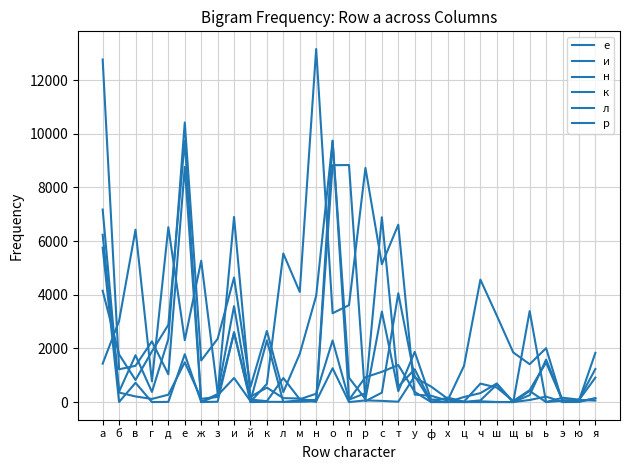

How many times do л and н cross each other?

16